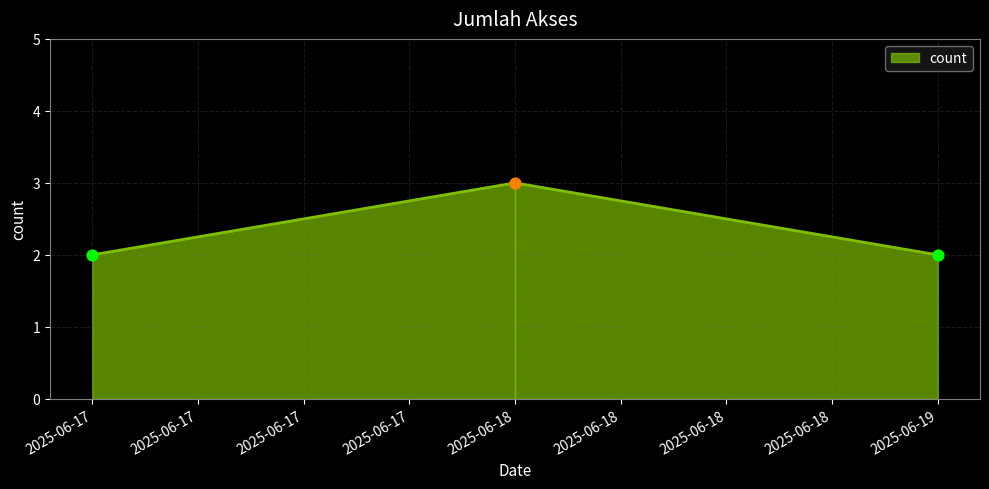

Between 2025-06-18 and 2025-06-19, which is larger?

2025-06-18